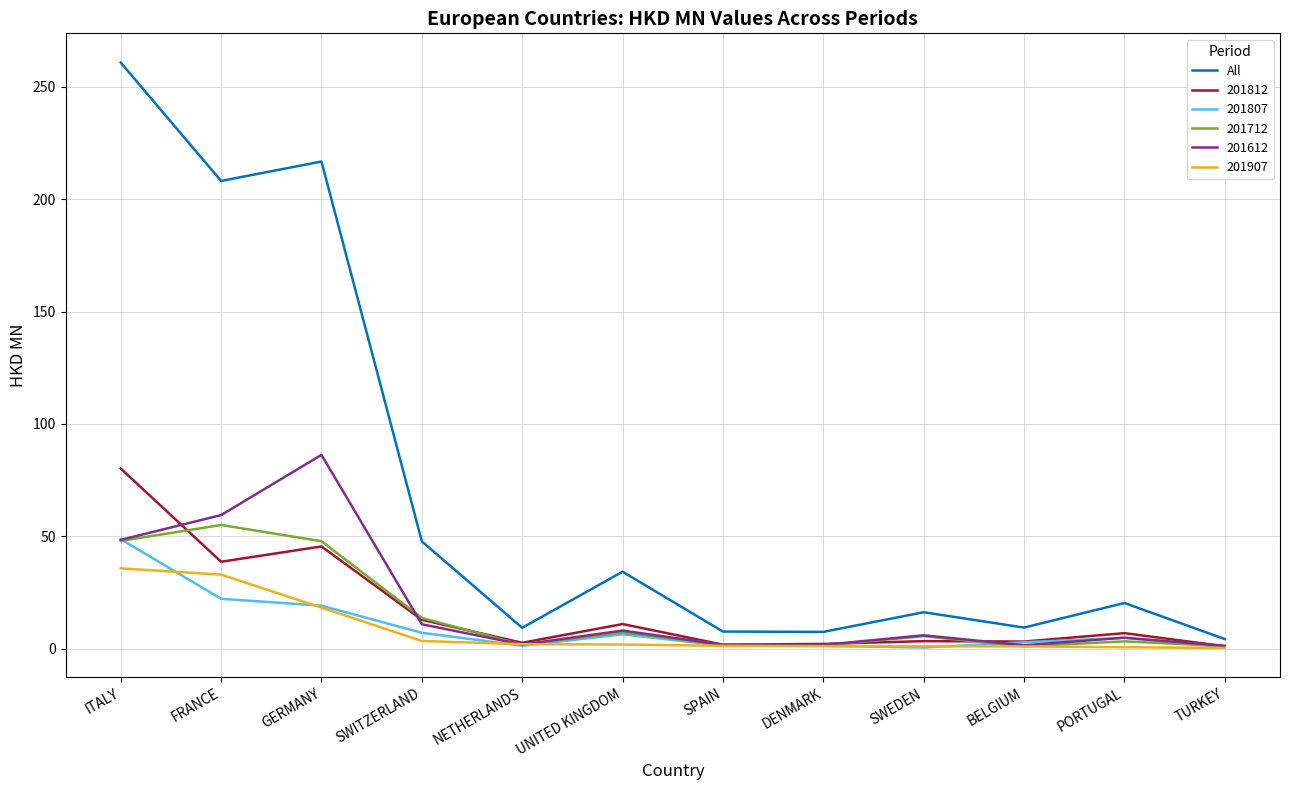

What position from the right is UNITED KINGDOM?

7